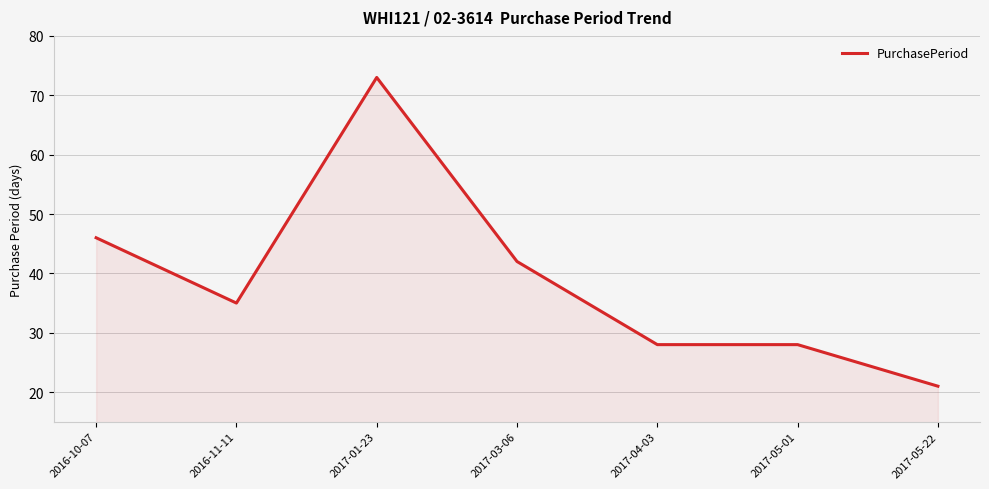

Approximately how many times larger is the value at 2017-01-23 compared to 2016-10-07?

1.6